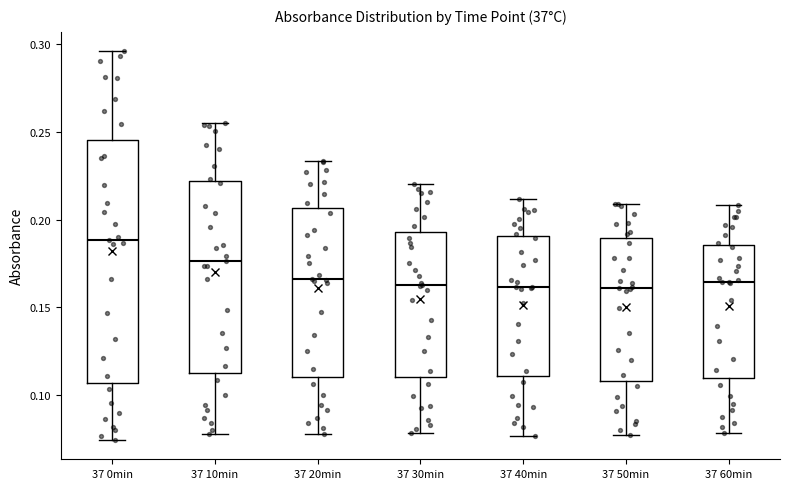

Reading left to right, transcribe this box plot: for each box, give where its median line is, the range the box spans, and where its two whiskers end, as read against the y-axis. The values are not printed on the chart, so give them approximately, as read against the axis.

37 0min: median 0.190, box 0.105 to 0.245, whiskers 0.075 to 0.295
37 10min: median 0.175, box 0.110 to 0.220, whiskers 0.075 to 0.255
37 20min: median 0.165, box 0.110 to 0.205, whiskers 0.075 to 0.235
37 30min: median 0.165, box 0.110 to 0.195, whiskers 0.080 to 0.220
37 40min: median 0.160, box 0.110 to 0.190, whiskers 0.075 to 0.210
37 50min: median 0.160, box 0.110 to 0.190, whiskers 0.075 to 0.210
37 60min: median 0.165, box 0.110 to 0.185, whiskers 0.080 to 0.210